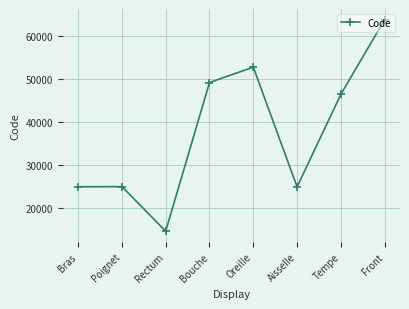

What is the difference between the values at Aisselle and Bouche?

24320